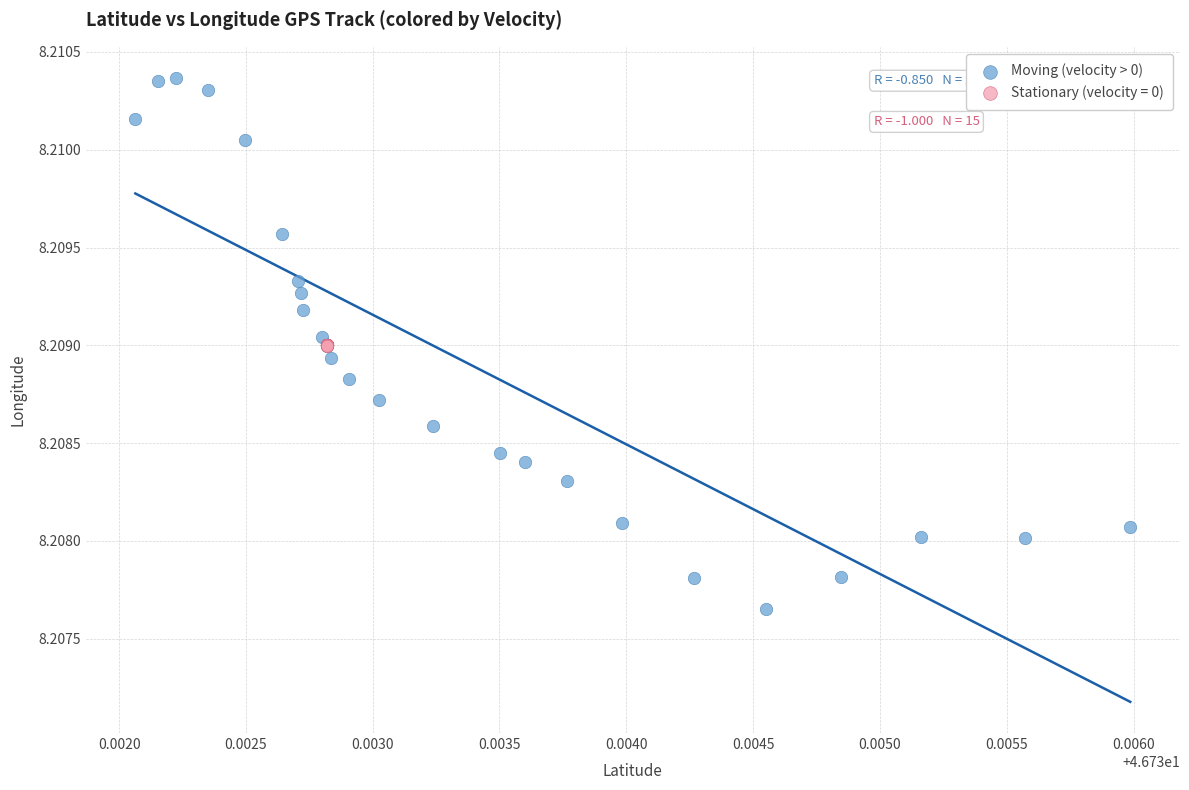

Which series has the largest Y range (max minus min)?

Moving (velocity > 0)